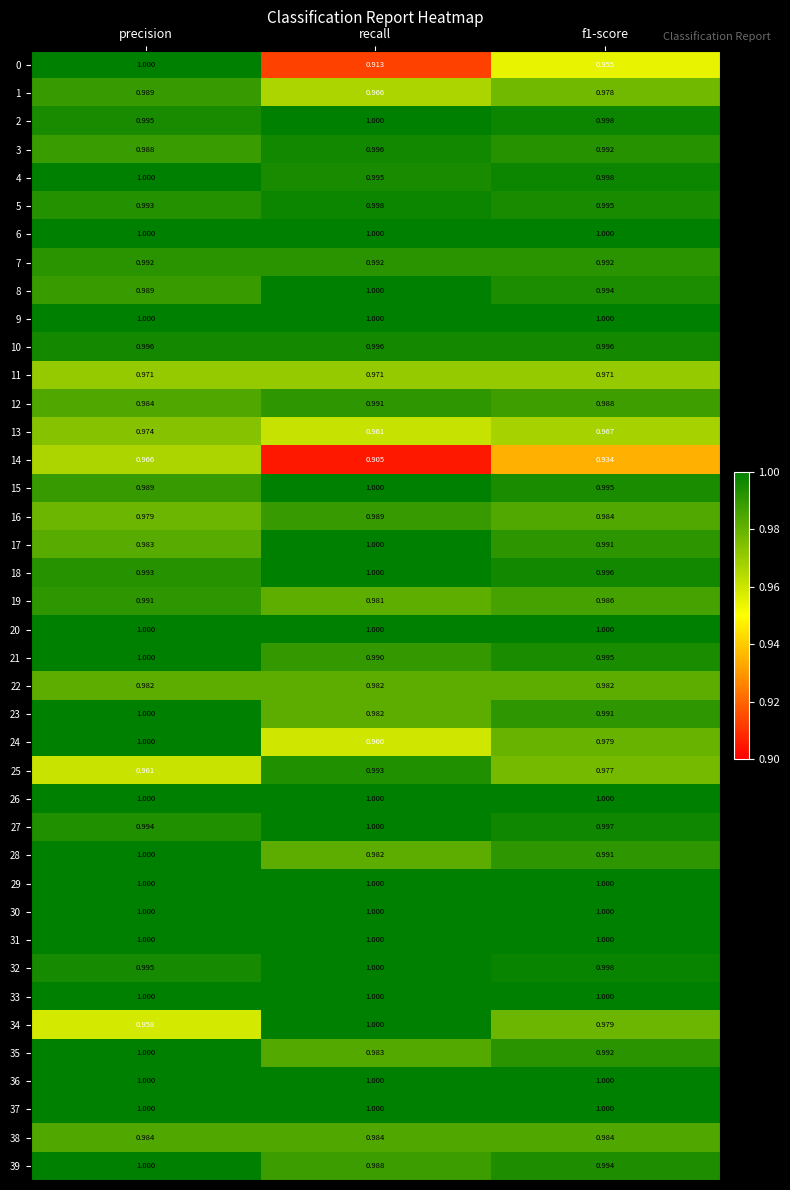

Where is 2 nearest to the value 0?

precision